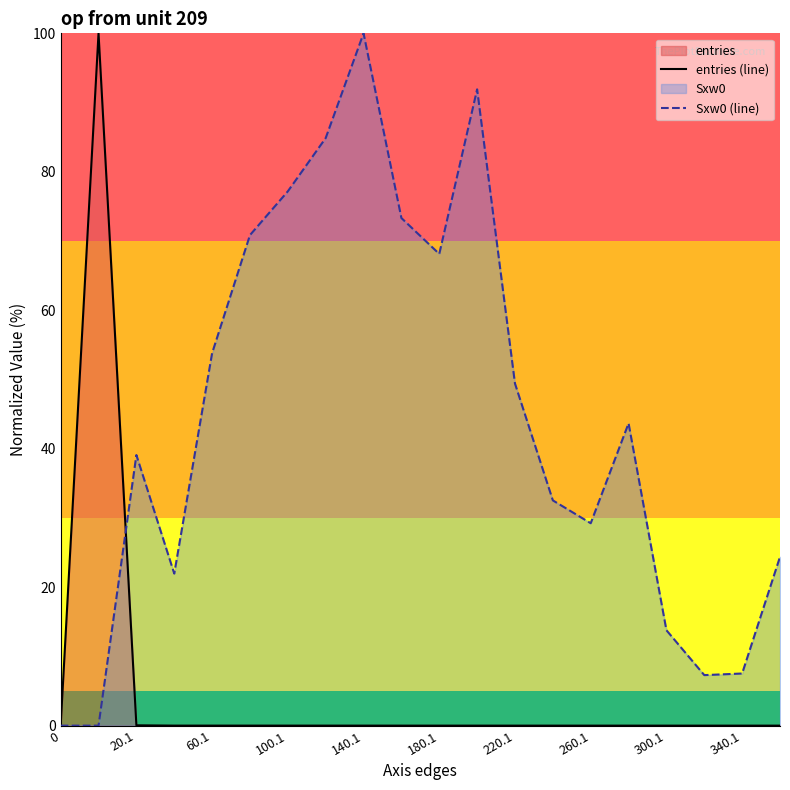

Reading right to left, what are all the values shown in this chart?

entries (line): 0.0	0.0	0.0	0.0	0.0	0.0	0.0	0.0	0.0	0.0	0.0	0.0	0.0	0.0	0.0	0.0	0.0	0.0	100.0	0.0
Sxw0 (line): 24.4	7.5	7.3	13.8	43.7	29.2	32.5	49.4	91.9	68.1	73.3	100.0	84.9	77.2	70.9	53.8	22.0	39.1	0.0	0.0